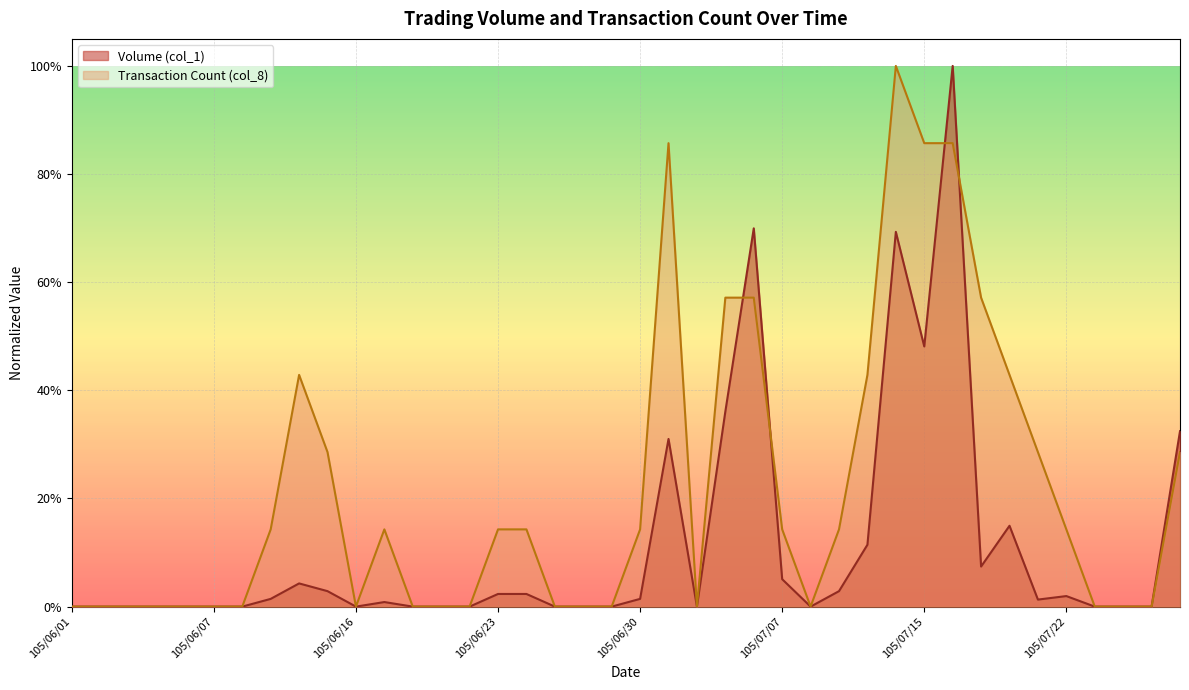

What are all the series names shown in the legend?

Volume (col_1), Transaction Count (col_8)